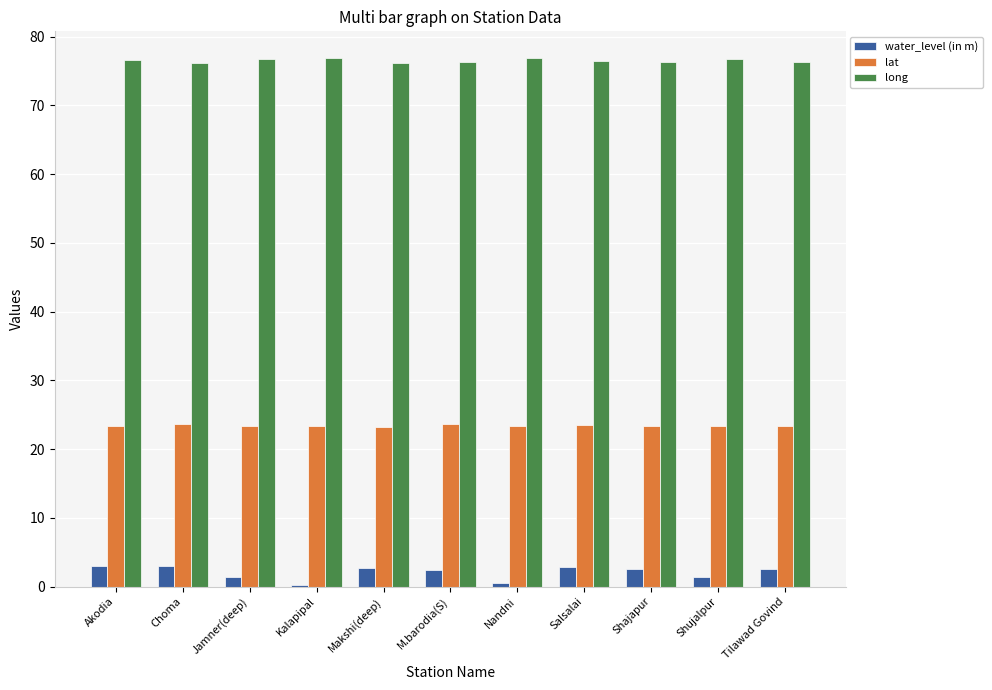

True or false: water_level (in m) has a value of 2.9 at Choma.

True